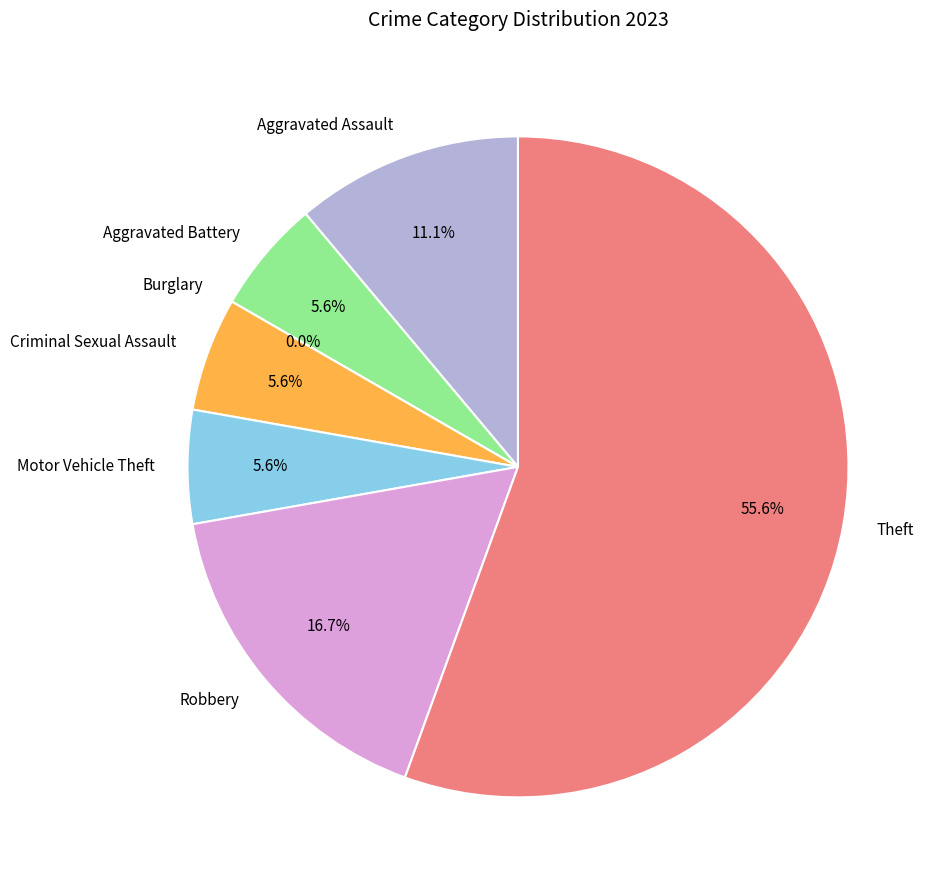

To the nearest percent, what is the average slice percentage?

14%